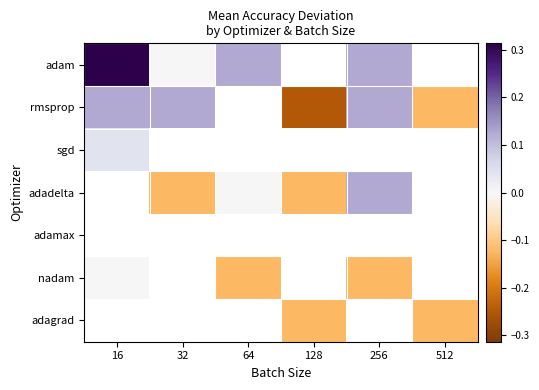

At which category does the chart reach its minimum across all series?

128